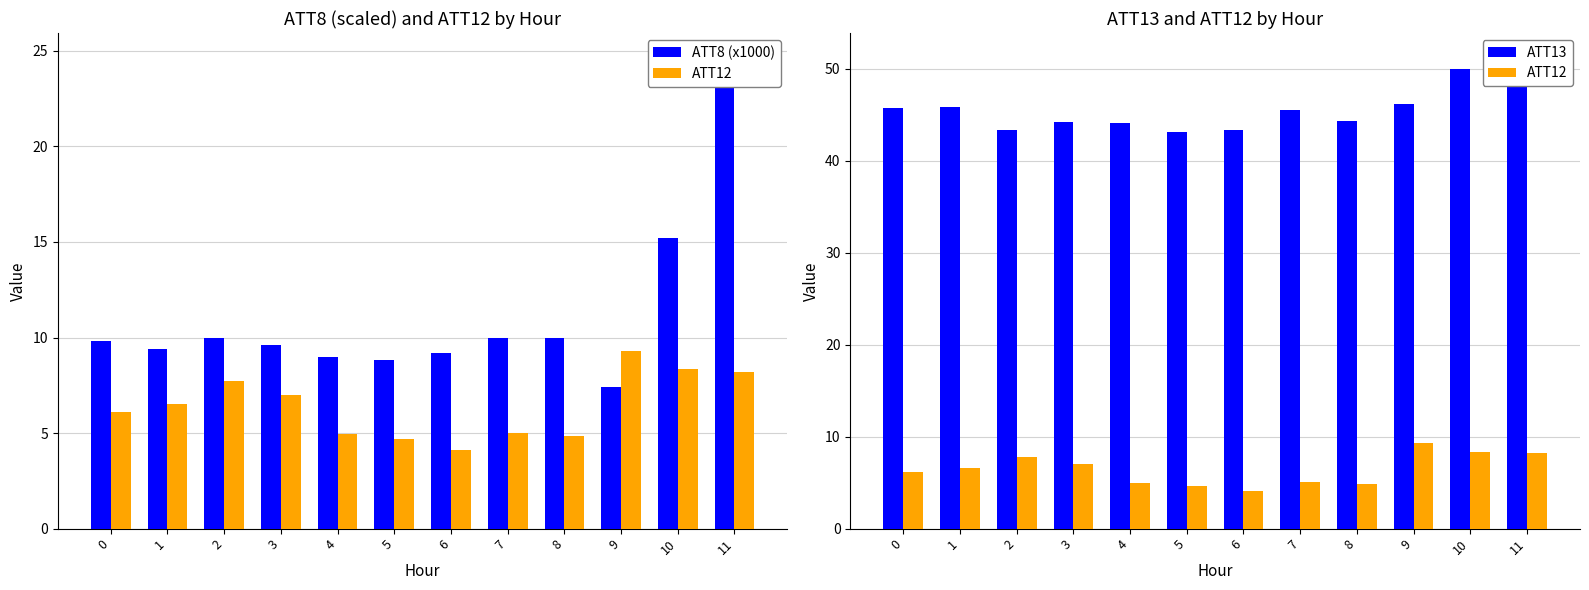

Read the ATT12 value at 7.

5.0